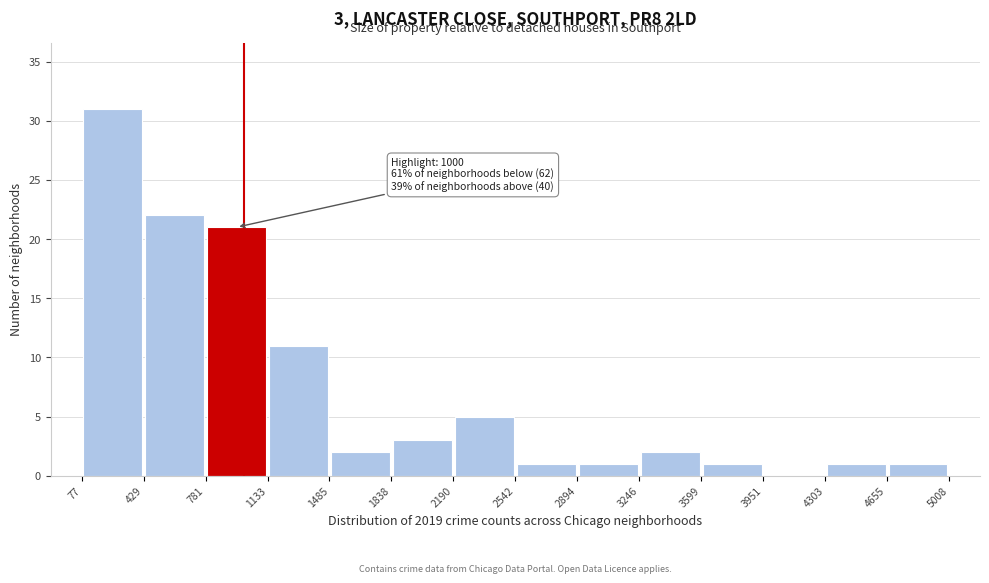

Which range on the x-axis has the tallest bar?

77 to 429